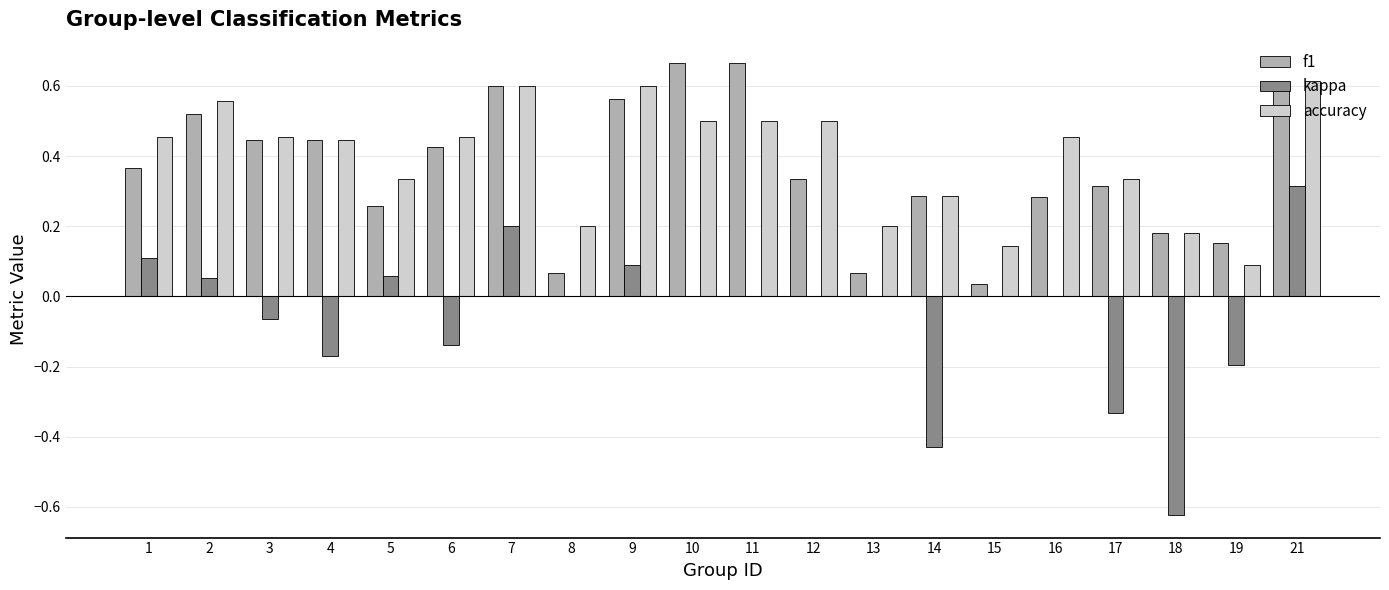

What are all the series names shown in the legend?

f1, kappa, accuracy